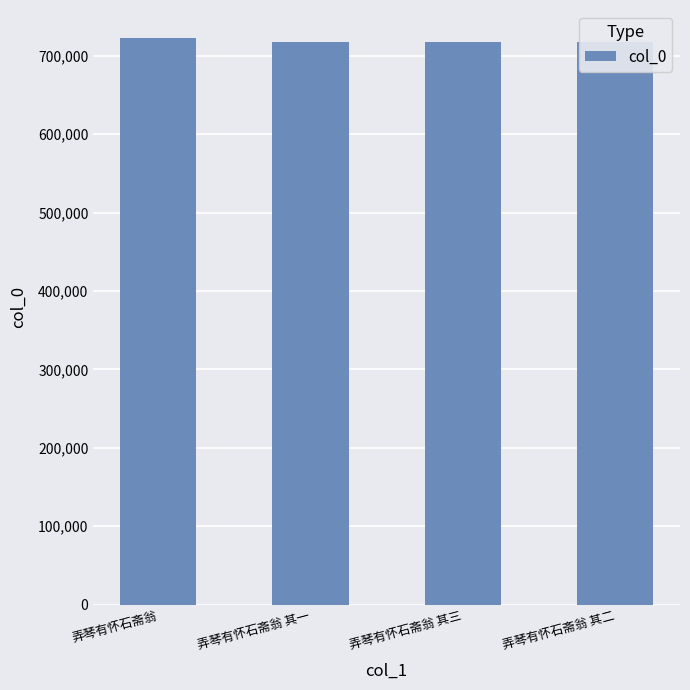

What is the approximate value at 弄琴有怀石斋翁 其三?

717944